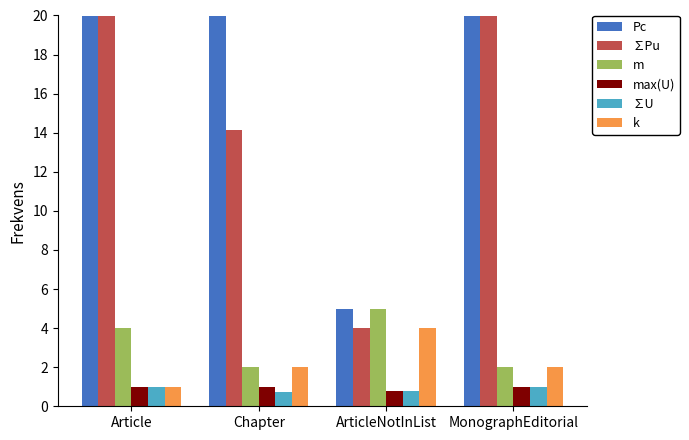

How many Pc values are between 20 and 100?

3